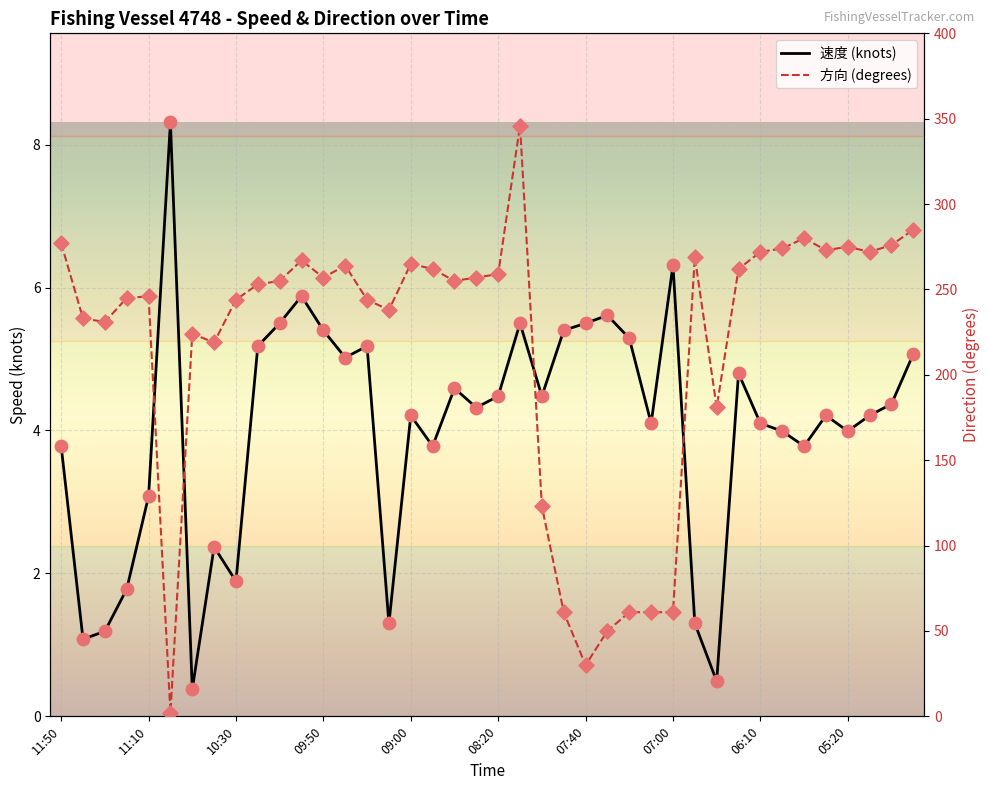

Is the value of 方向 at 39 greater than the value of 速度 at 05:20?

Yes